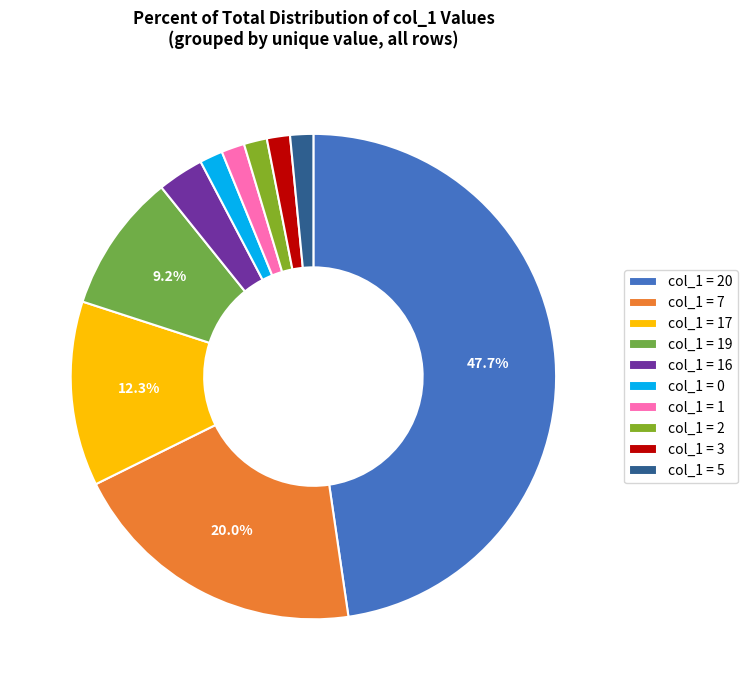

To the nearest percent, what is the average slice percentage?

10%